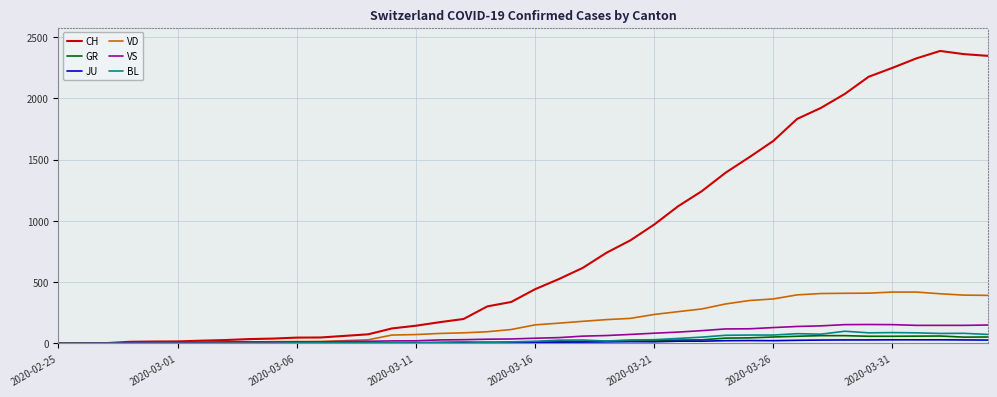

Which series has the largest total across all categories?

CH